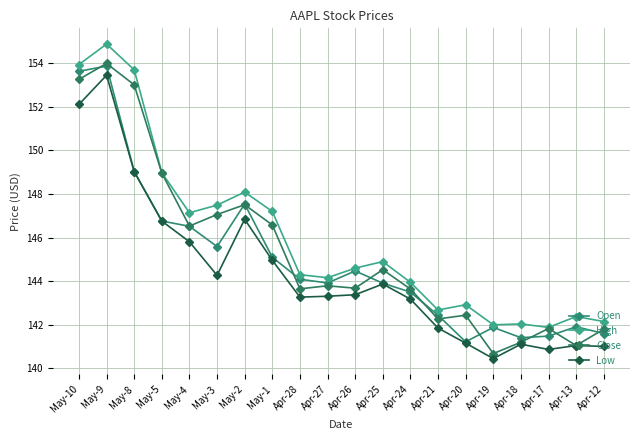

Reading left to right, extract all data points from this chart.

Open: May-10=153.6	May-9=153.9	May-8=149.0	May-5=146.8	May-4=146.5	May-3=145.6	May-2=147.5	May-1=145.1	Apr-28=144.1	Apr-27=143.9	Apr-26=144.5	Apr-25=143.9	Apr-24=143.5	Apr-21=142.4	Apr-20=141.2	Apr-19=141.9	Apr-18=141.4	Apr-17=141.5	Apr-13=141.9	Apr-12=141.6
High: May-10=153.9	May-9=154.9	May-8=153.7	May-5=149.0	May-4=147.1	May-3=147.5	May-2=148.1	May-1=147.2	Apr-28=144.3	Apr-27=144.2	Apr-26=144.6	Apr-25=144.9	Apr-24=143.9	Apr-21=142.7	Apr-20=142.9	Apr-19=142.0	Apr-18=142.0	Apr-17=141.9	Apr-13=142.4	Apr-12=142.2
Close: May-10=153.3	May-9=154.0	May-8=153.0	May-5=149.0	May-4=146.5	May-3=147.1	May-2=147.5	May-1=146.6	Apr-28=143.7	Apr-27=143.8	Apr-26=143.7	Apr-25=144.5	Apr-24=143.6	Apr-21=142.3	Apr-20=142.4	Apr-19=140.7	Apr-18=141.2	Apr-17=141.8	Apr-13=141.1	Apr-12=141.8
Low: May-10=152.1	May-9=153.4	May-8=149.0	May-5=146.8	May-4=145.8	May-3=144.3	May-2=146.8	May-1=145.0	Apr-28=143.3	Apr-27=143.3	Apr-26=143.4	Apr-25=143.9	Apr-24=143.2	Apr-21=141.8	Apr-20=141.2	Apr-19=140.4	Apr-18=141.1	Apr-17=140.9	Apr-13=141.1	Apr-12=141.0